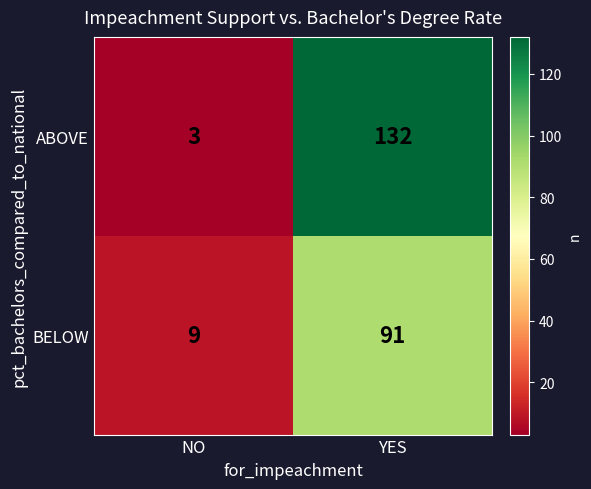

What is the difference between the BELOW values at YES and NO?

82